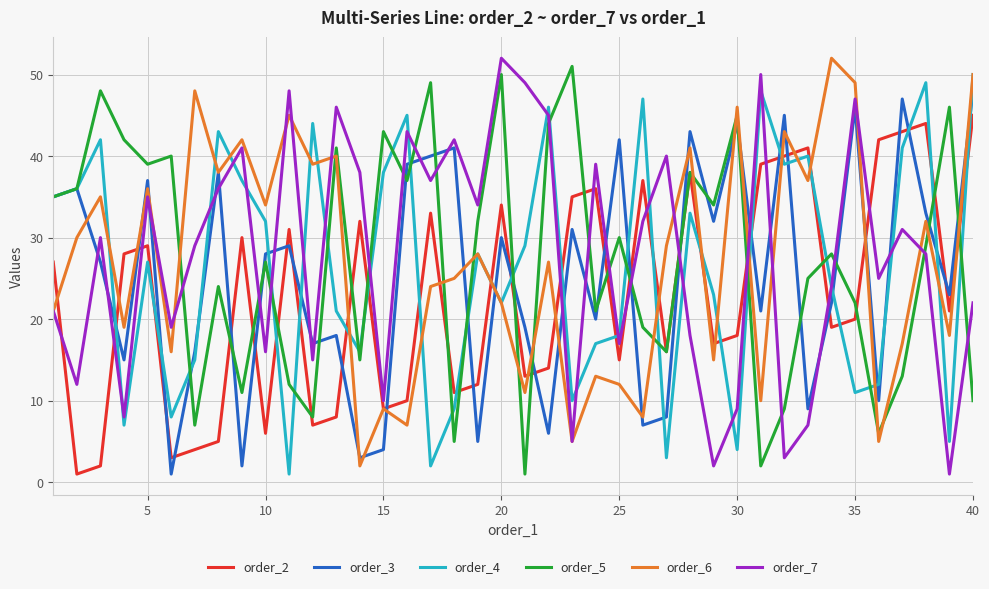

Which series has the widest spread of values?

order_7